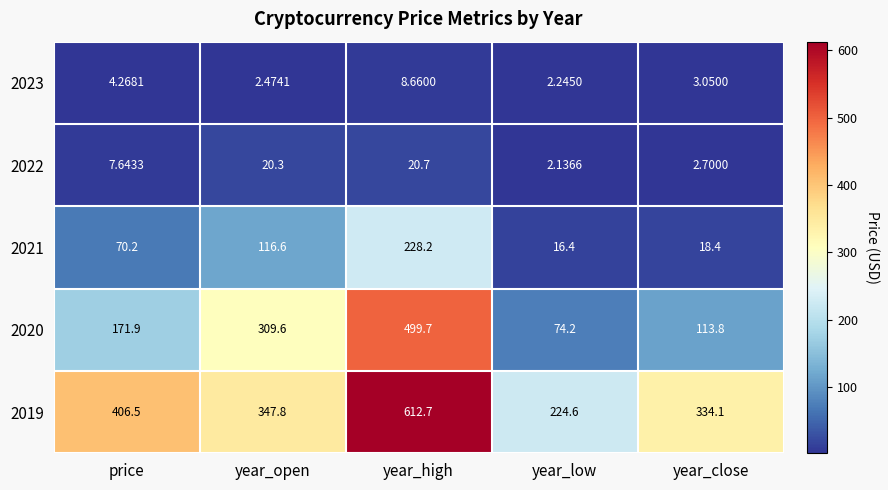

Which series has the largest total across all categories?

2019